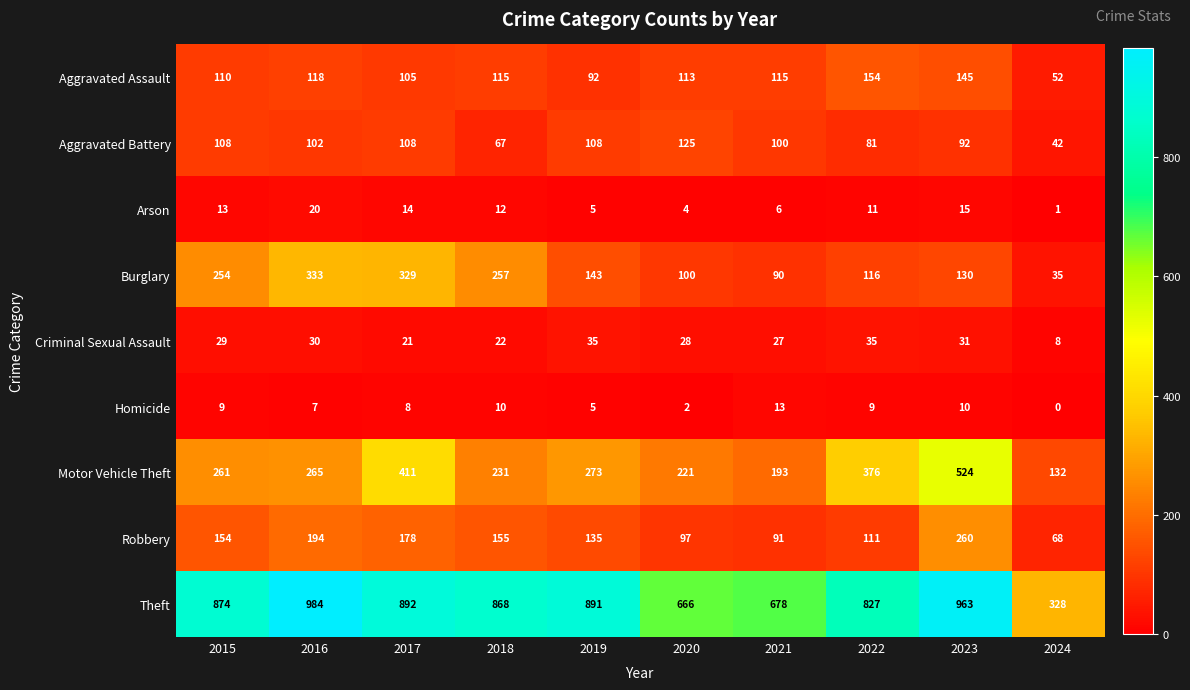

Which label corresponds to the largest value in the chart?

2016